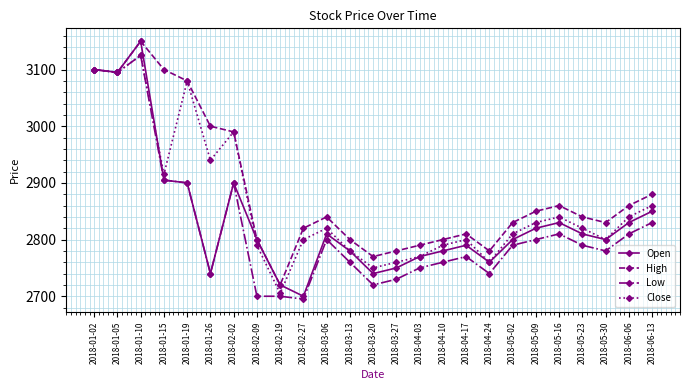

At how many categories does at least one series exceed 2918?

7